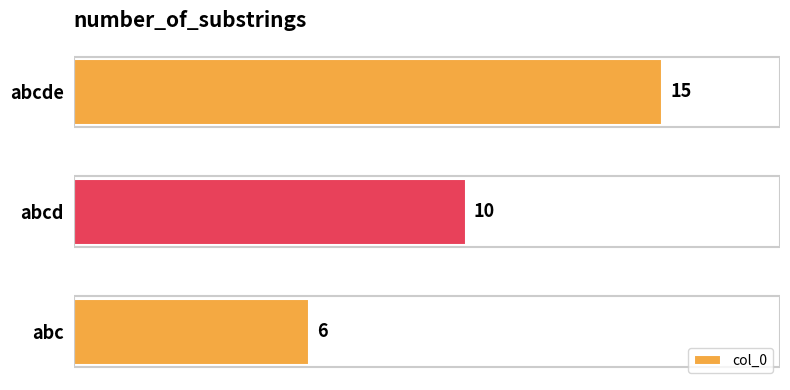

Reading bottom to top, list all the values displayed in this chart.

6	10	15